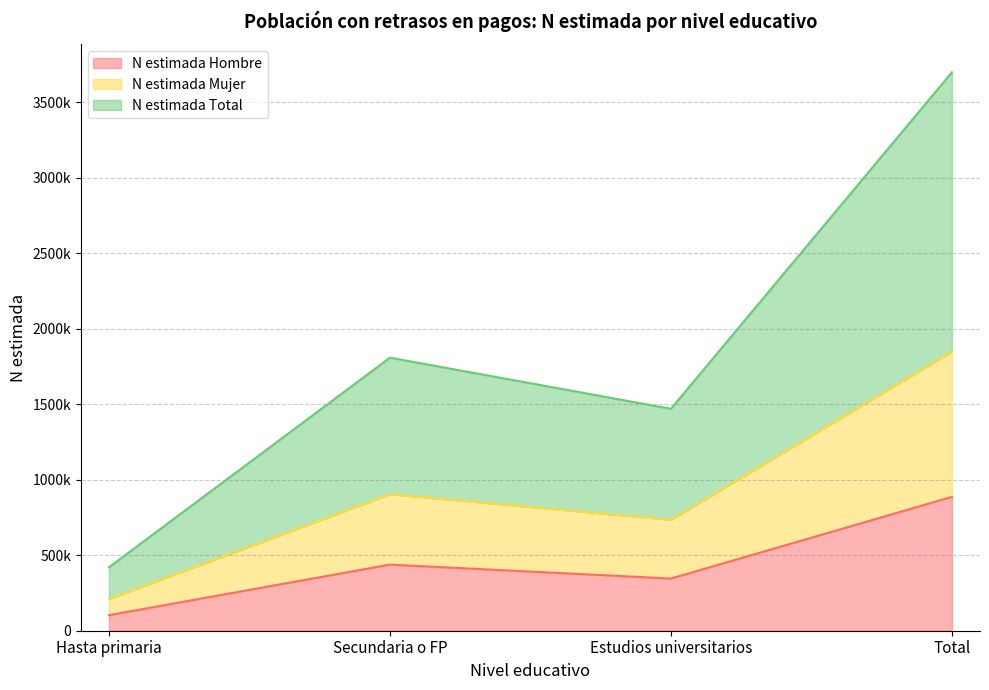

At which category does the chart reach its peak across all series?

Total